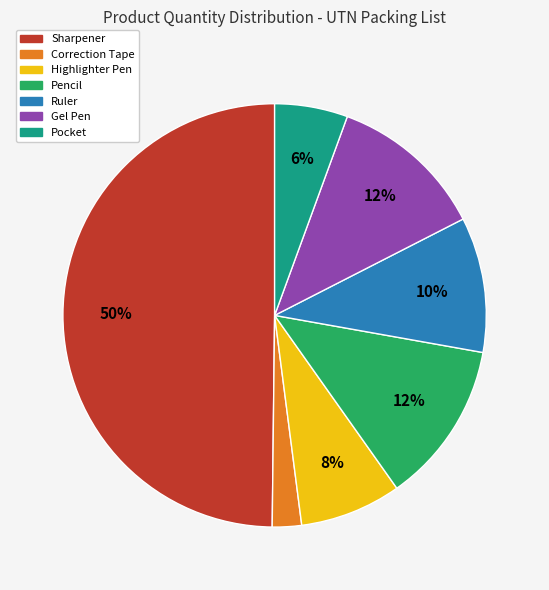

How many segments does this pie chart have?

7